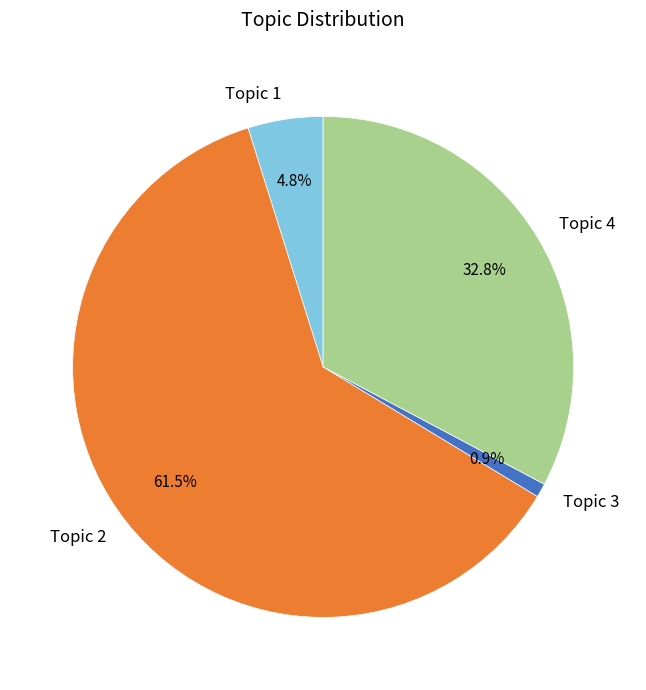

What percentage is the Topic 1 slice, to the nearest percent?

5%